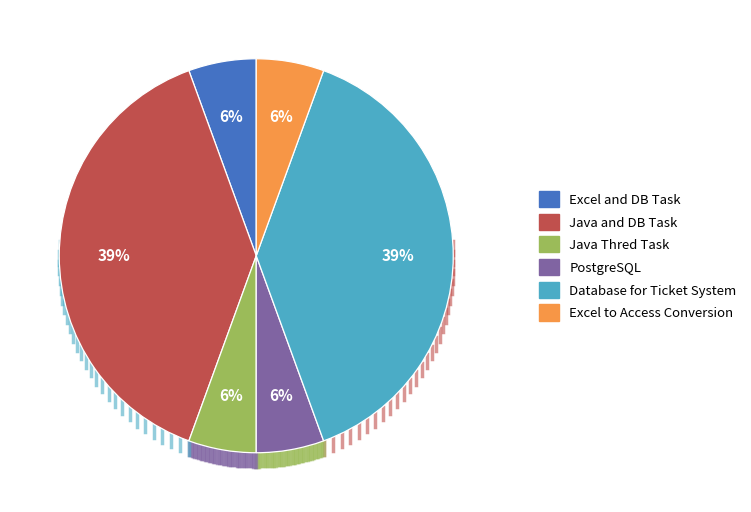

Does any single category account for the majority?

No